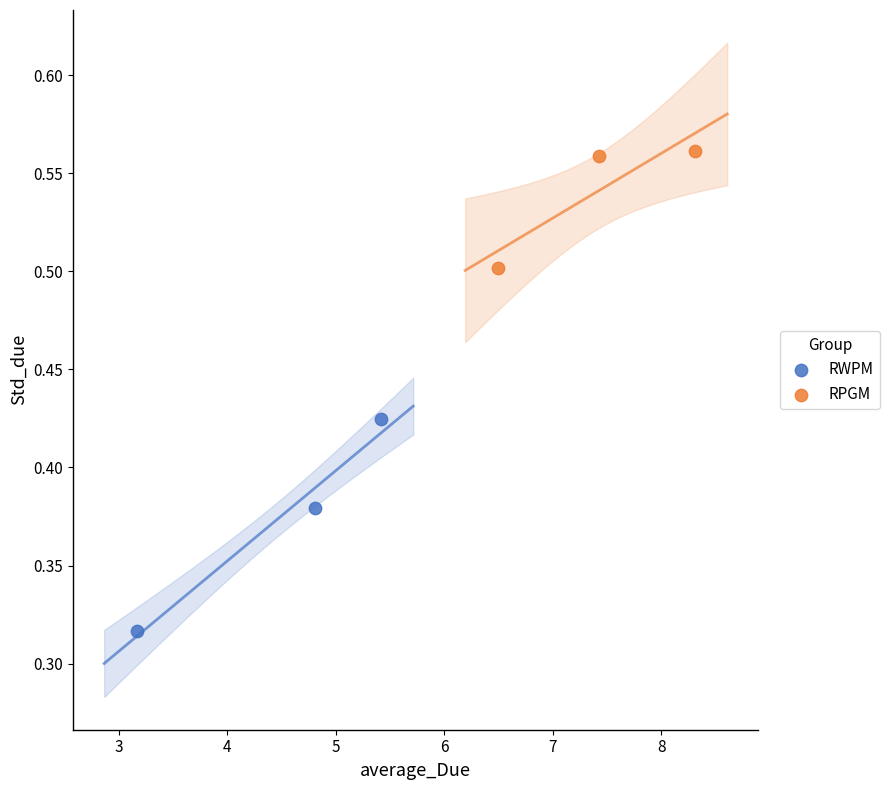

What are all the series names shown in the legend?

RWPM, RPGM